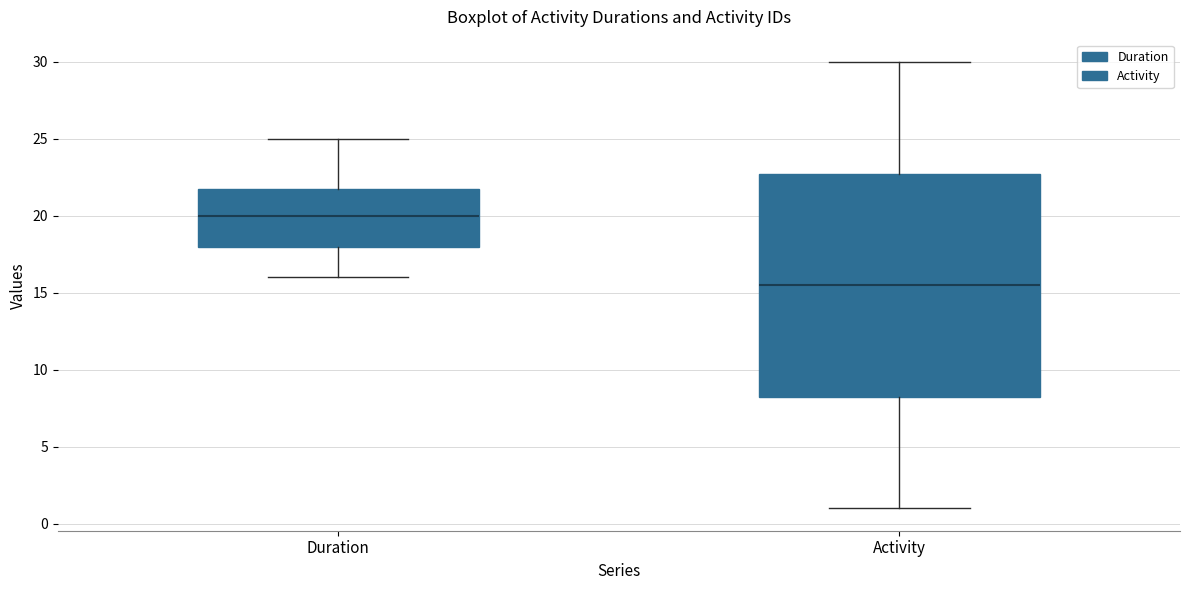

Reading left to right, read every box against the y-axis: the position of its median line, the range the box covers, and the ends of its whiskers. The values are not printed on the chart, so give them approximately, as read against the axis.

Duration: median 20.0, box 18.0 to 22.0, whiskers 16.0 to 25.0
Activity: median 15.5, box 8.5 to 23.0, whiskers 1.0 to 30.0